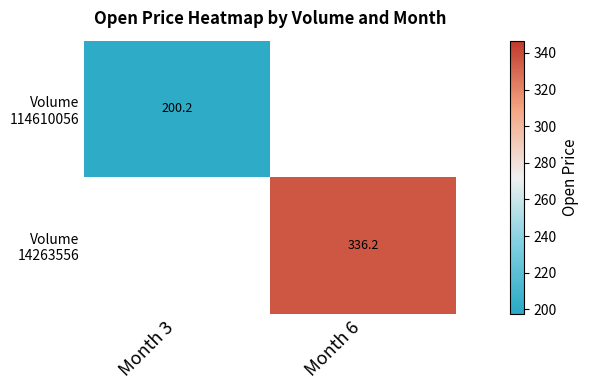

List the series in order of their peak value, lowest first.

Volume 114610056, Volume 14263556